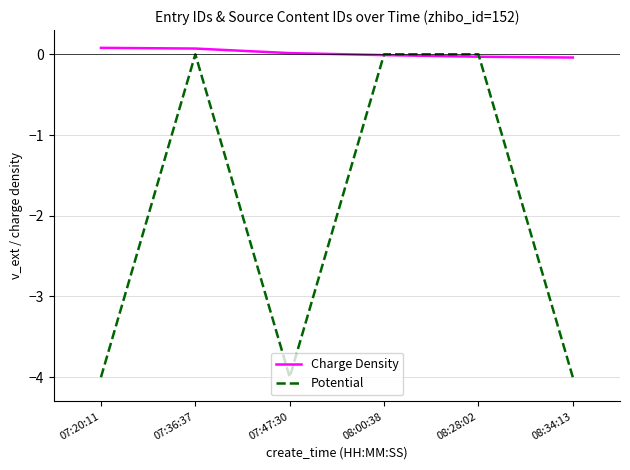

How many categories are shown in the chart?

6